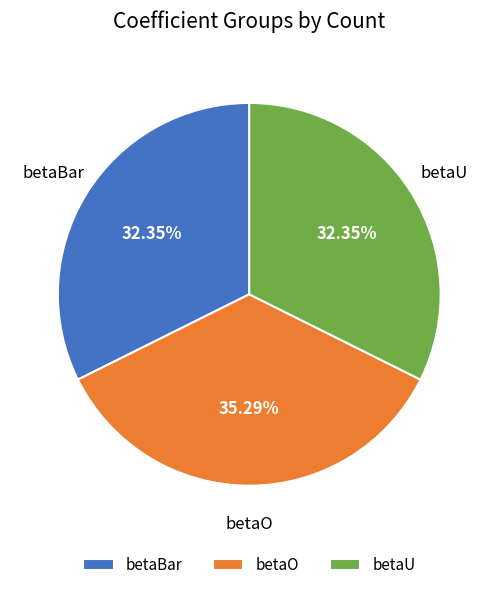

Is it true that betaU is 20% of the pie?

False